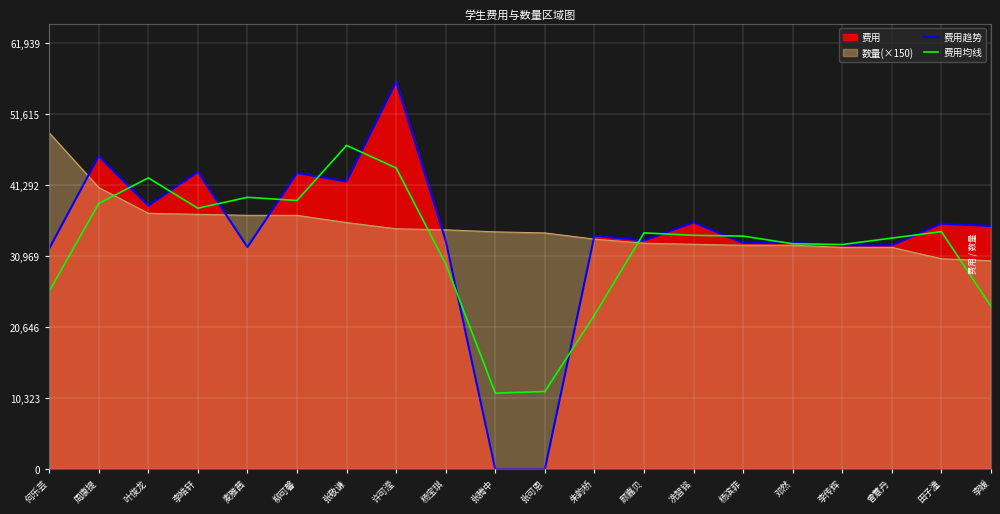

What is the value of the 费用均线 point at the 1st from the left?

25851.5